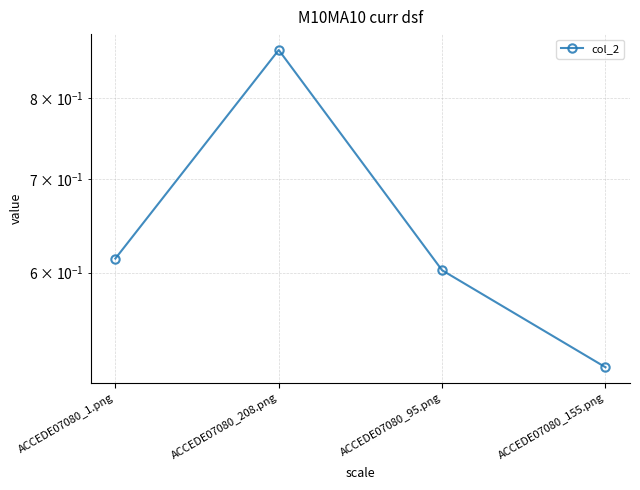

What is the label of the 2nd point from the left?

ACCEDE07080_208.png